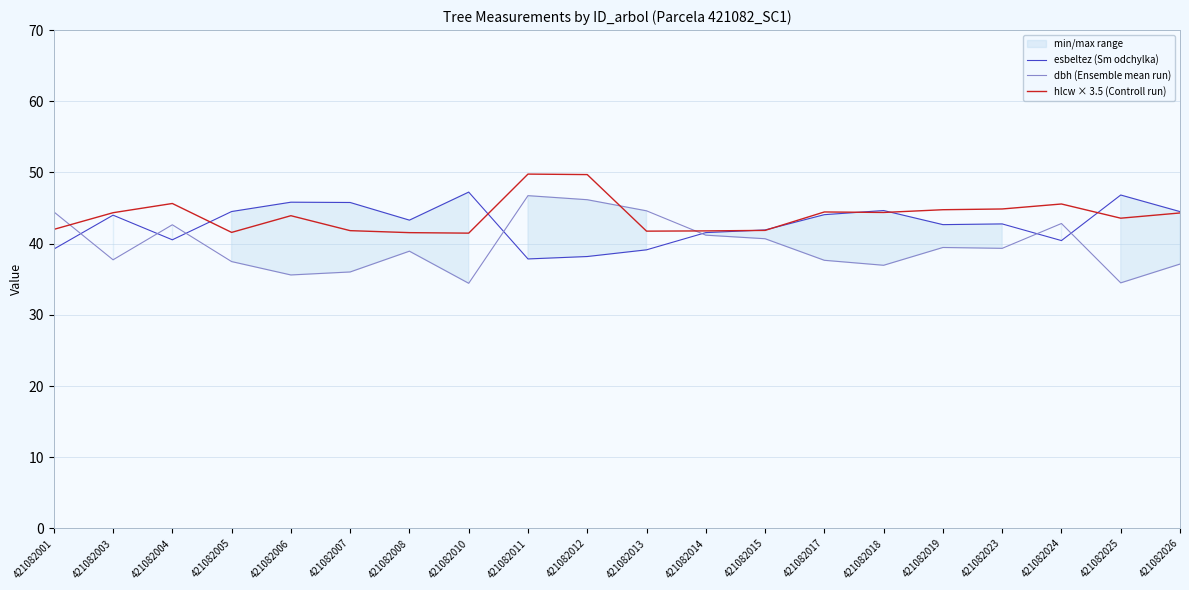

True or false: dbh (Ensemble mean run) and esbeltez (Sm odchylka) intersect in this chart.

True